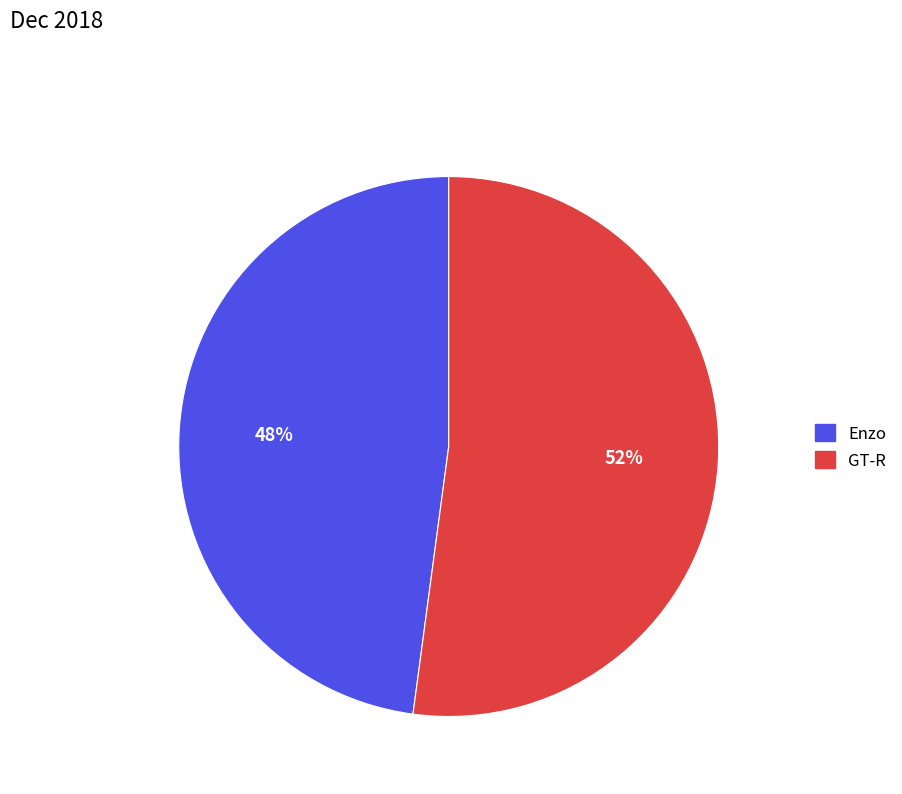

Rank the categories by value from lowest to highest.

Enzo, GT-R